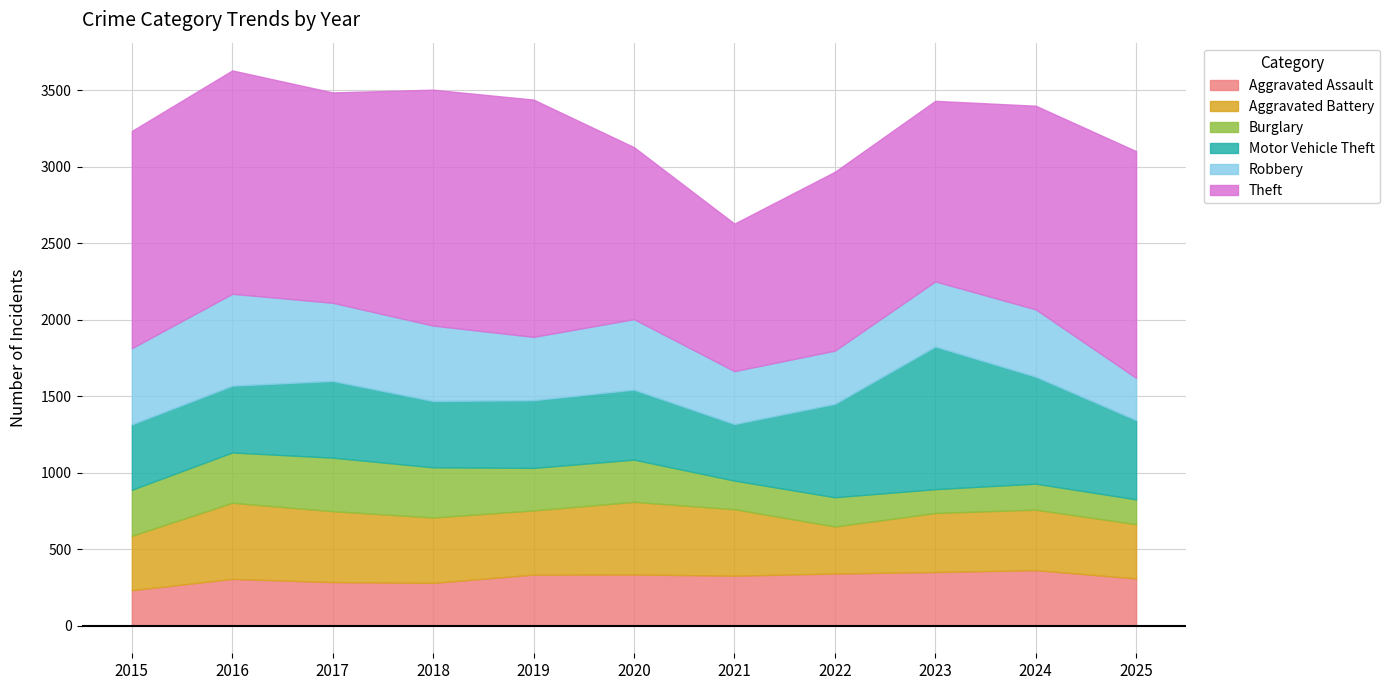

At 2019, list the series in order from largest to smallest.

Theft, Motor Vehicle Theft, Aggravated Battery, Robbery, Aggravated Assault, Burglary